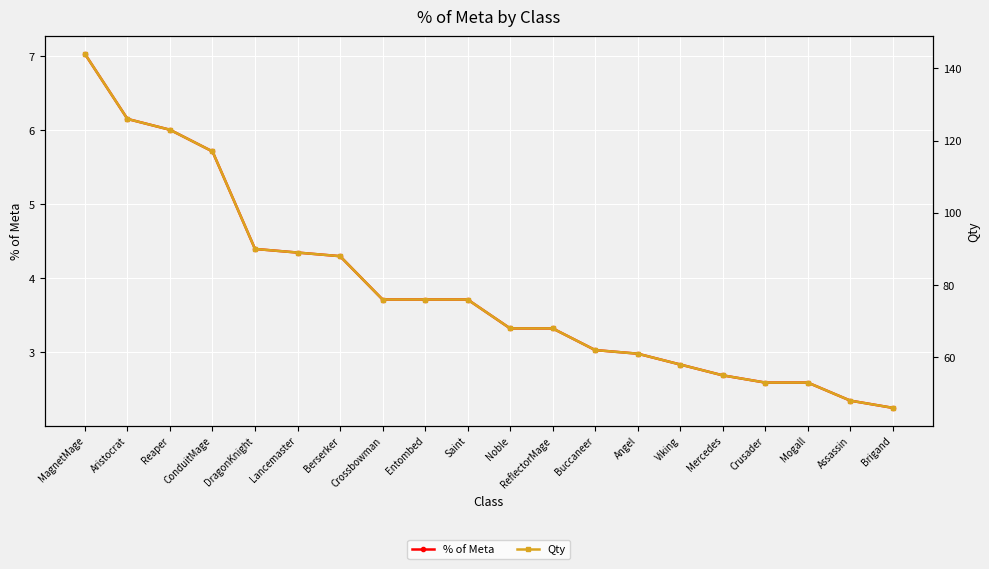

How many lines are shown in the chart?

2